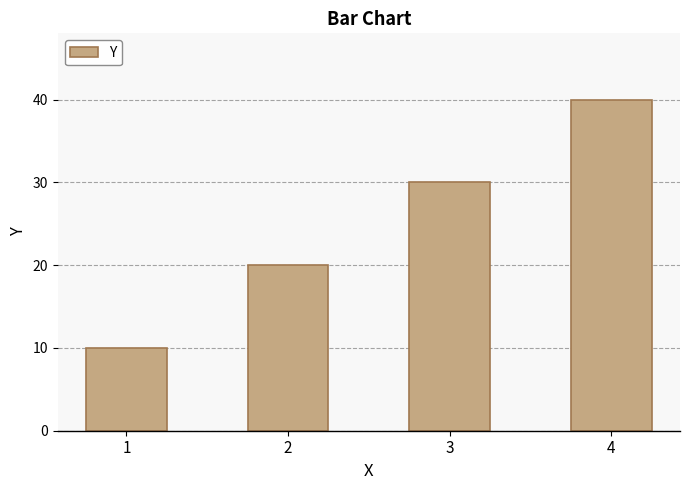

List the labels in order of value, largest first.

4, 3, 2, 1